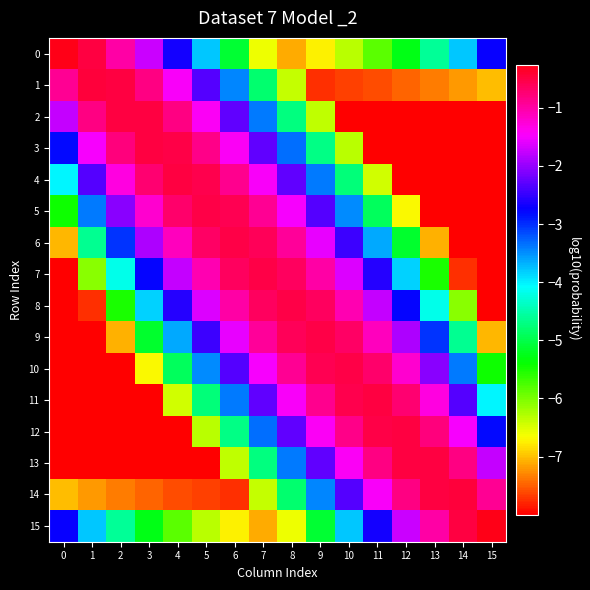

What is the difference between the highest and lowest values at 14?

7.5